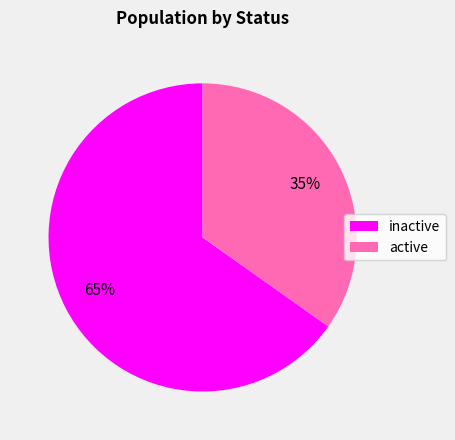

To the nearest percent, what percentage of the pie is active?

35%